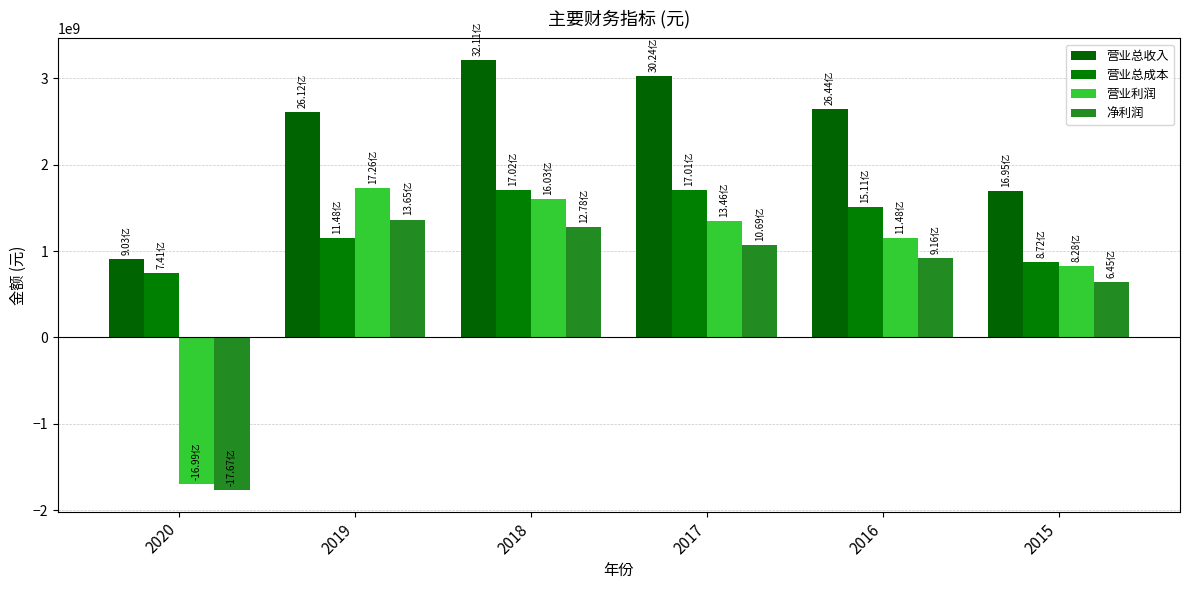

List the labels in order of 营业总收入 value, largest first.

2018, 2017, 2016, 2019, 2015, 2020